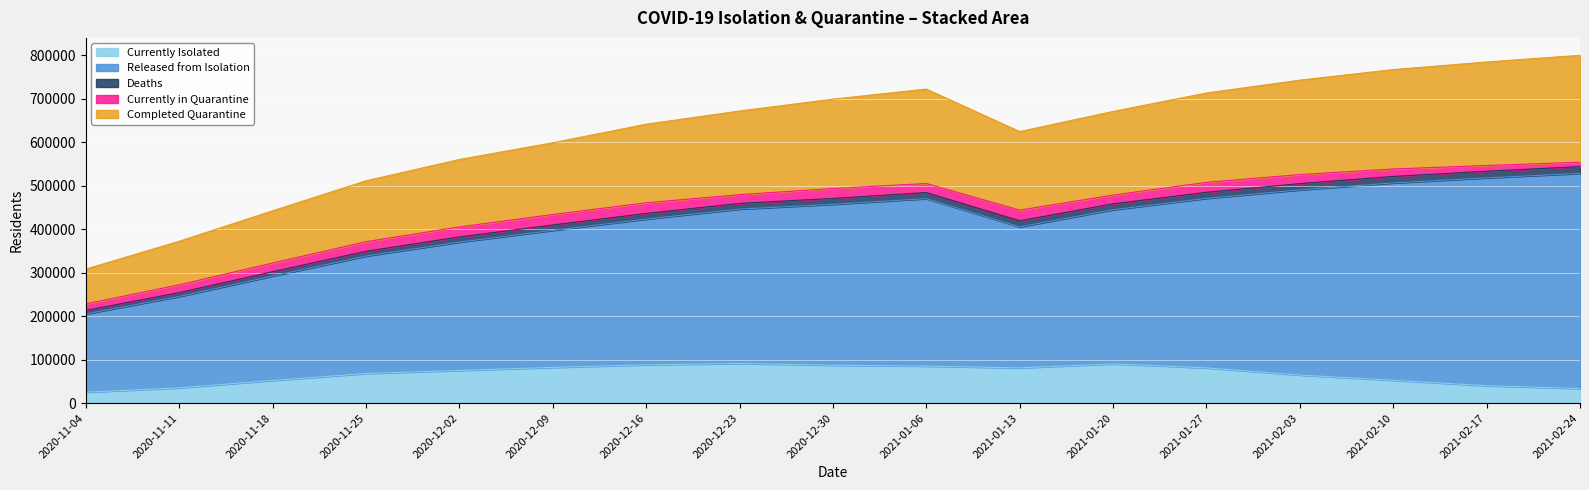

How many categories are shown in the chart?

17